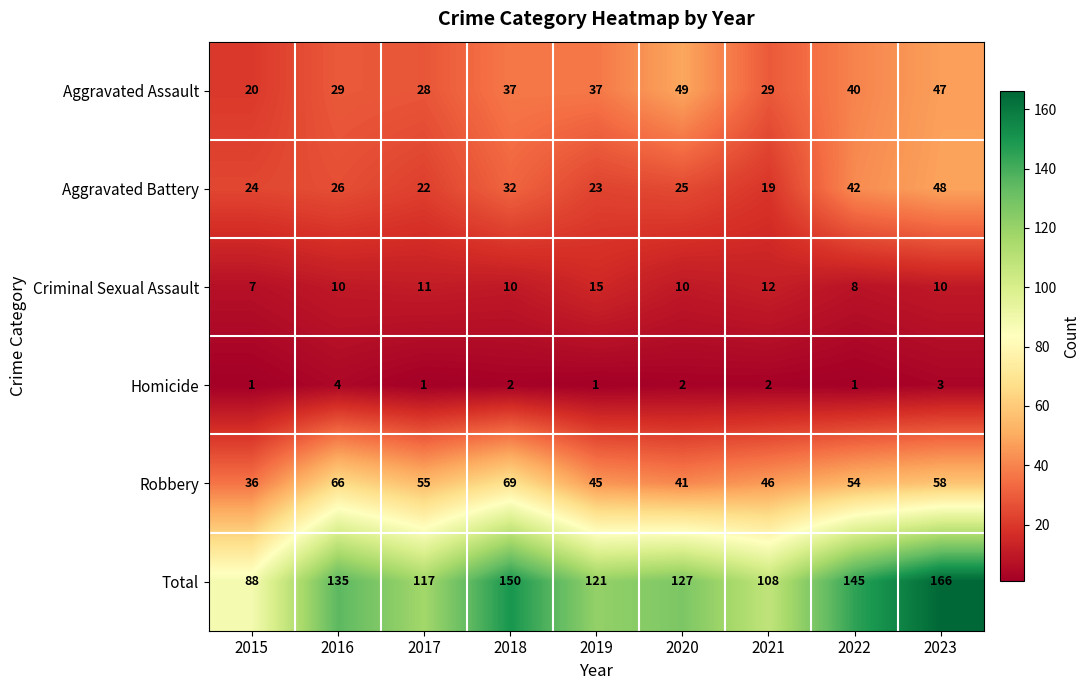

What is the average value of the Aggravated Assault series?

35